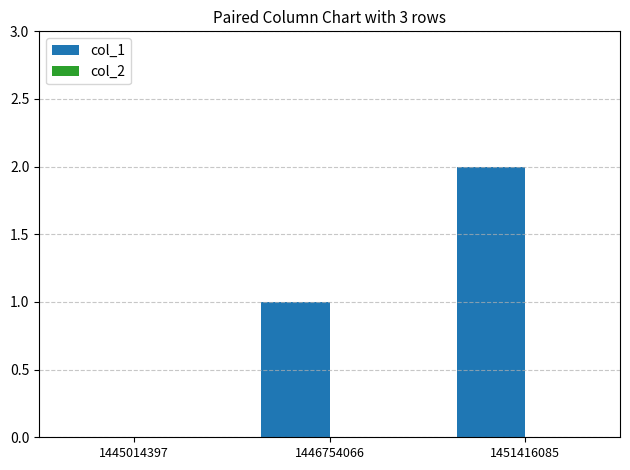

The value at 1451416085 is 2. True or false?

True